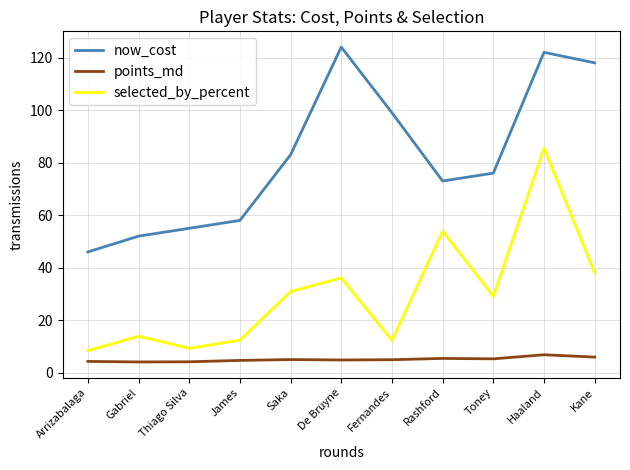

What position from the right is Saka?

7